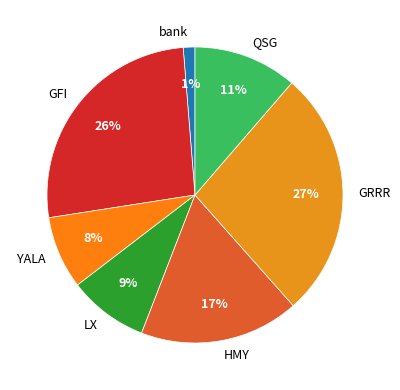

Which category has the biggest portion of the pie?

GRRR